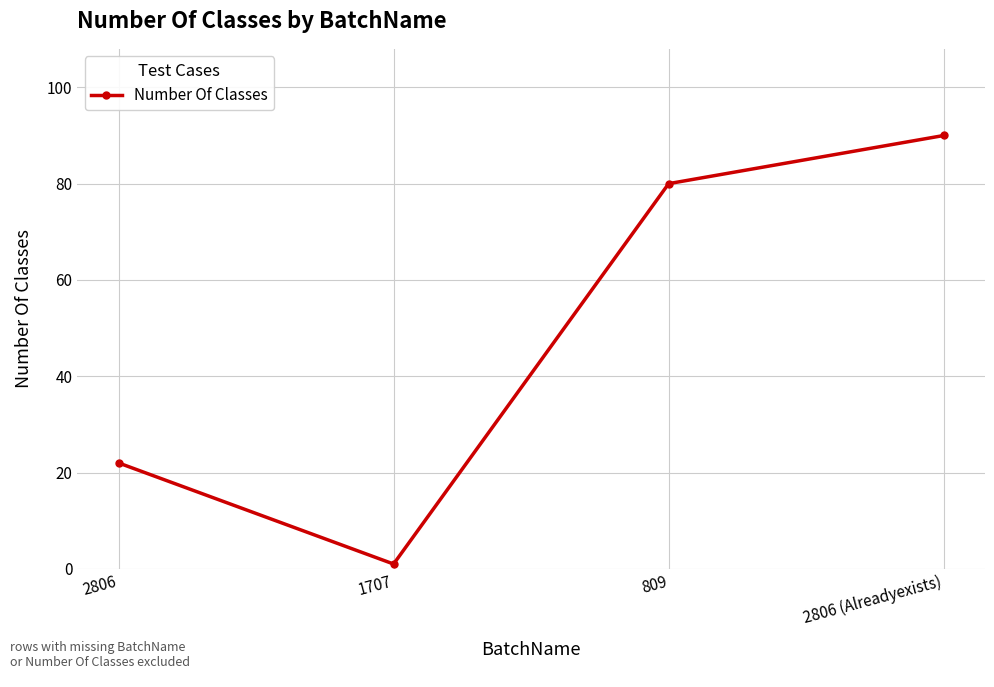

What is the difference between the second highest and minimum values?

79